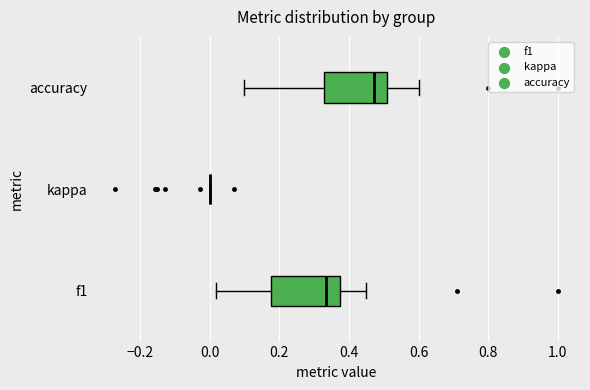

Reading bottom to top, transcribe this box plot: for each box, give where its median line is, the range the box spans, and where its two whiskers end, as read against the x-axis. The values are not printed on the chart, so give them approximately, as read against the axis.

f1: median 0.34, box 0.18 to 0.38, whiskers 0.02 to 0.46
kappa: box collapsed to a line at 0.00, whiskers 0.00 to 0.00
accuracy: median 0.48, box 0.32 to 0.50, whiskers 0.10 to 0.60